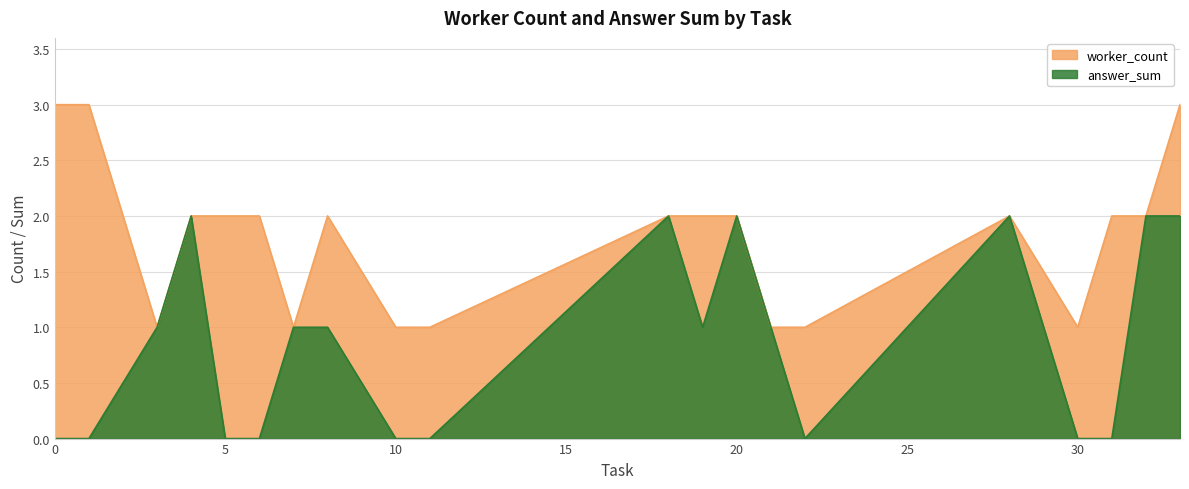

What are all the series names shown in the legend?

worker_count, answer_sum